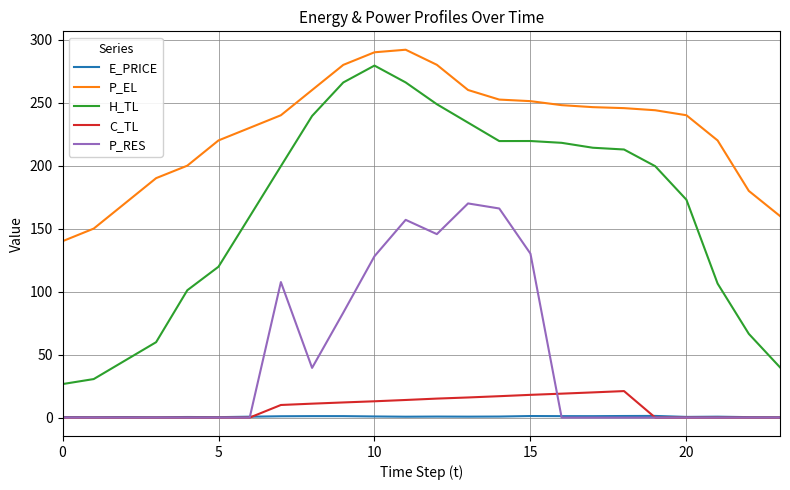

What is the lowest value of the P_EL series?

140.0